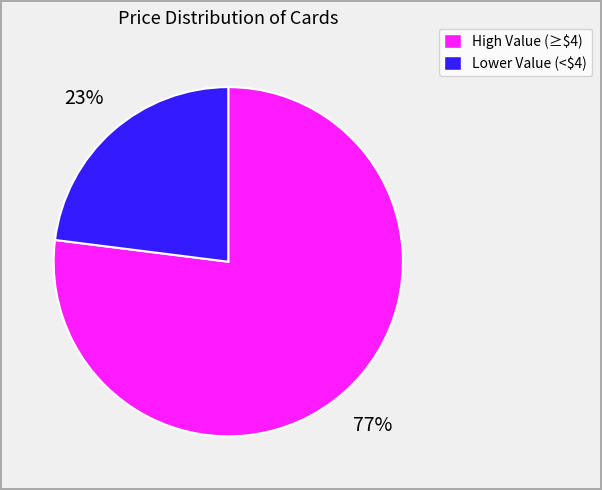

Is there any slice that represents more than half of the pie?

Yes